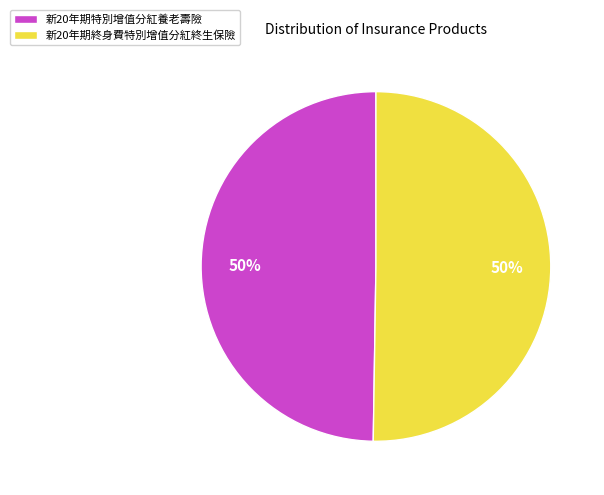

Approximately how many times larger is the value at 新20年期終身費特別增值分紅終生保險 compared to 新20年期特別增值分紅養老壽險?

1.0